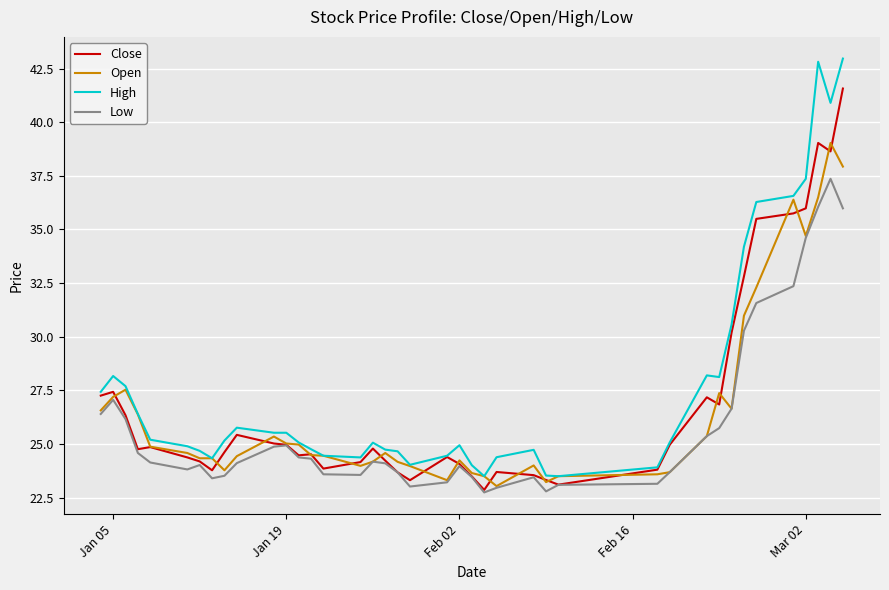

What is the highest value of the Close series?

41.6